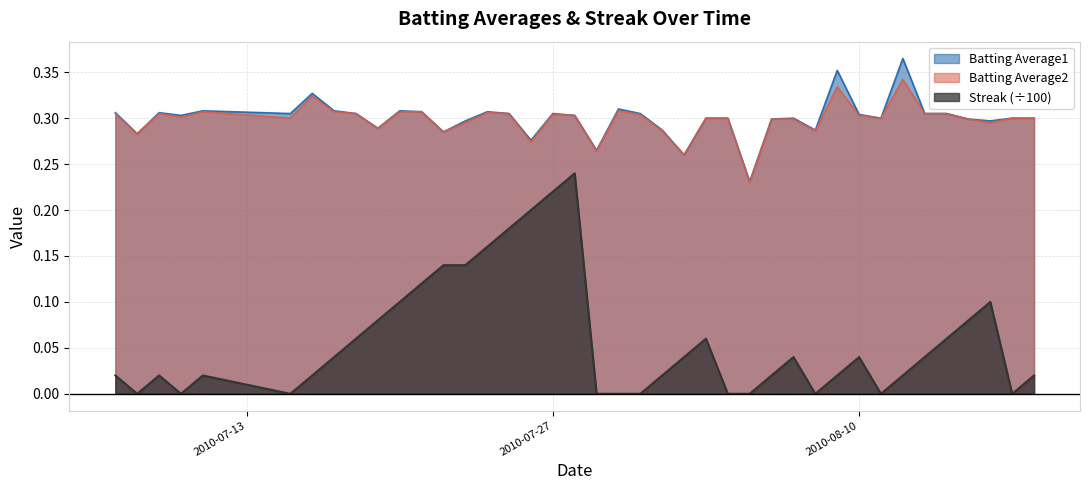

At which category is the sum across all series the highest?

2010-07-28